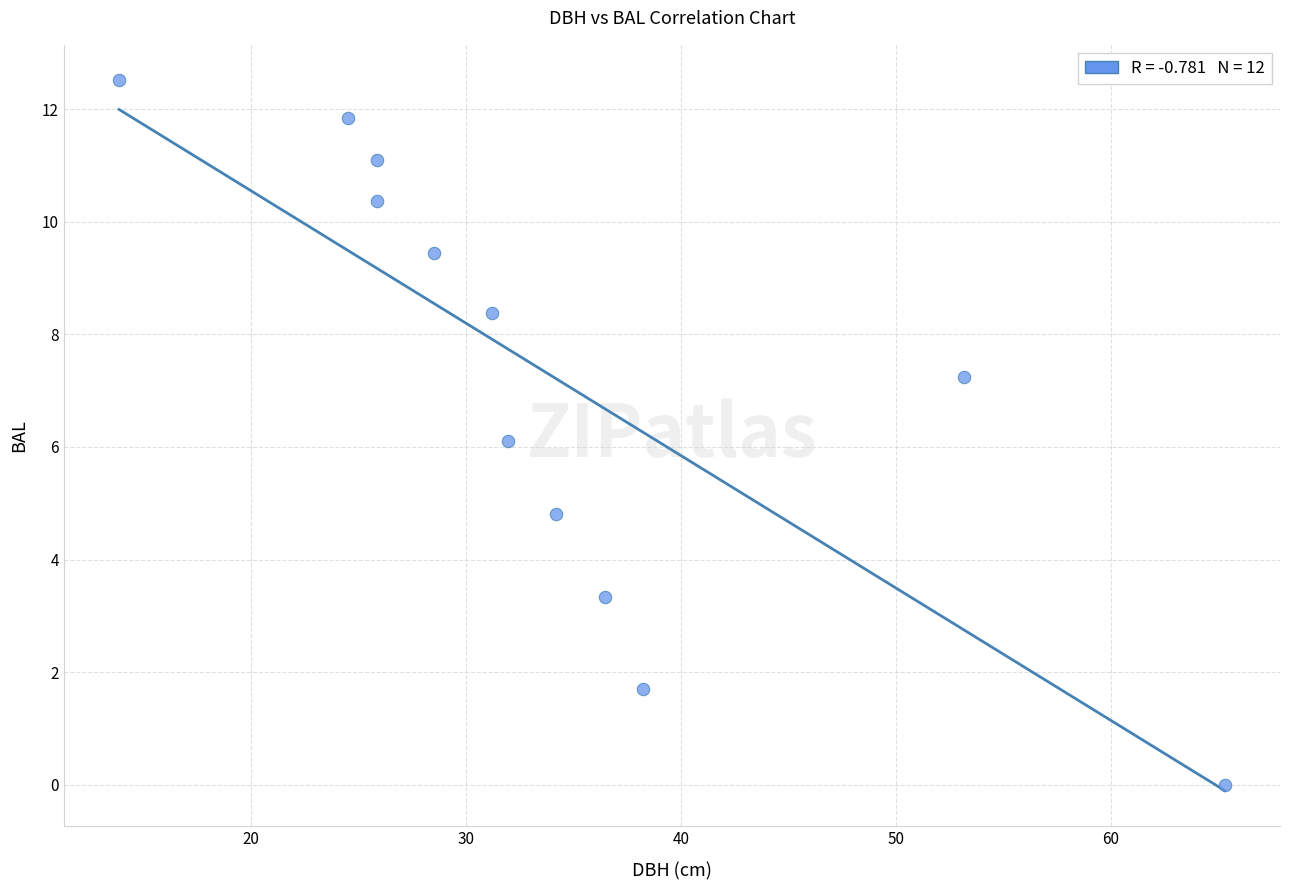

What is the range of Y values (max minus min)?

12.5